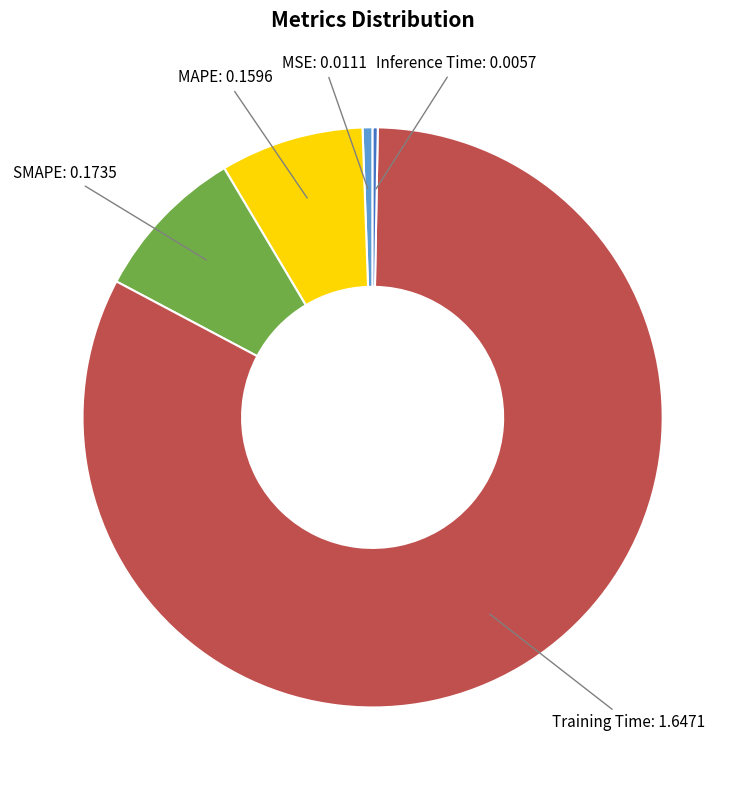

How many segments does this pie chart have?

5